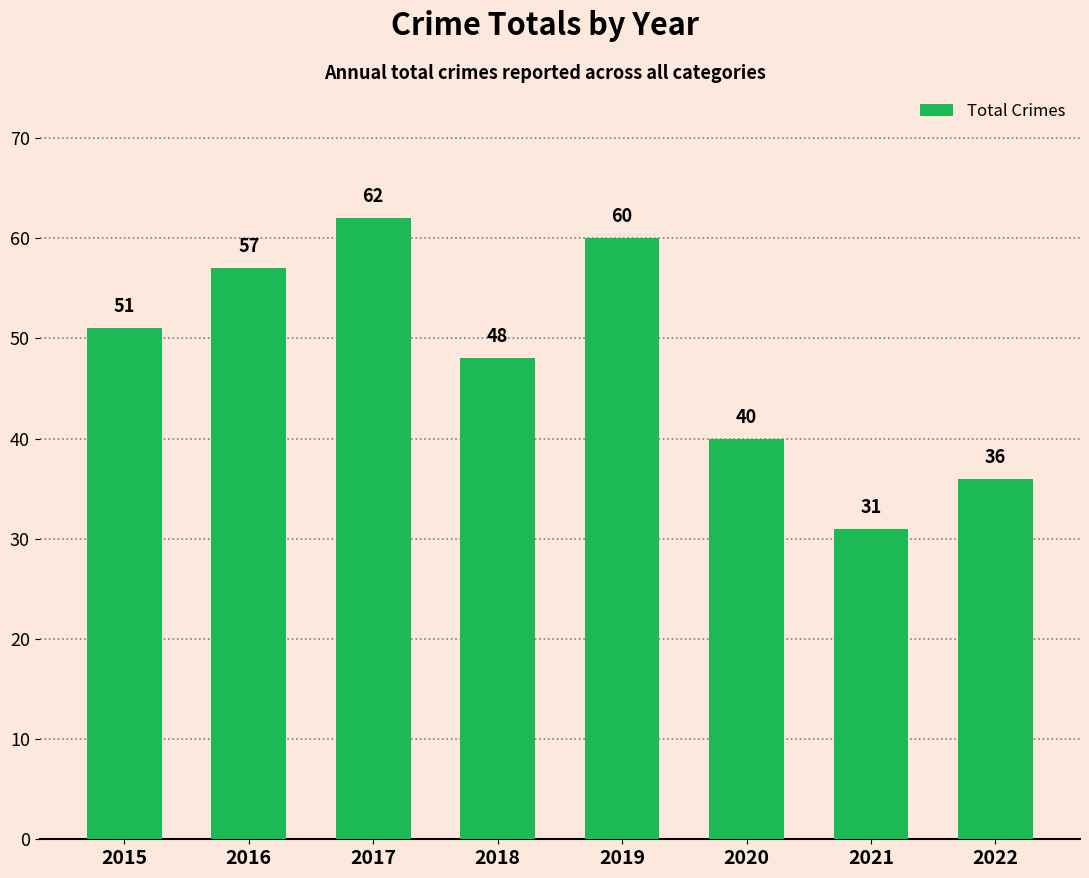

How many values are below 51?

4